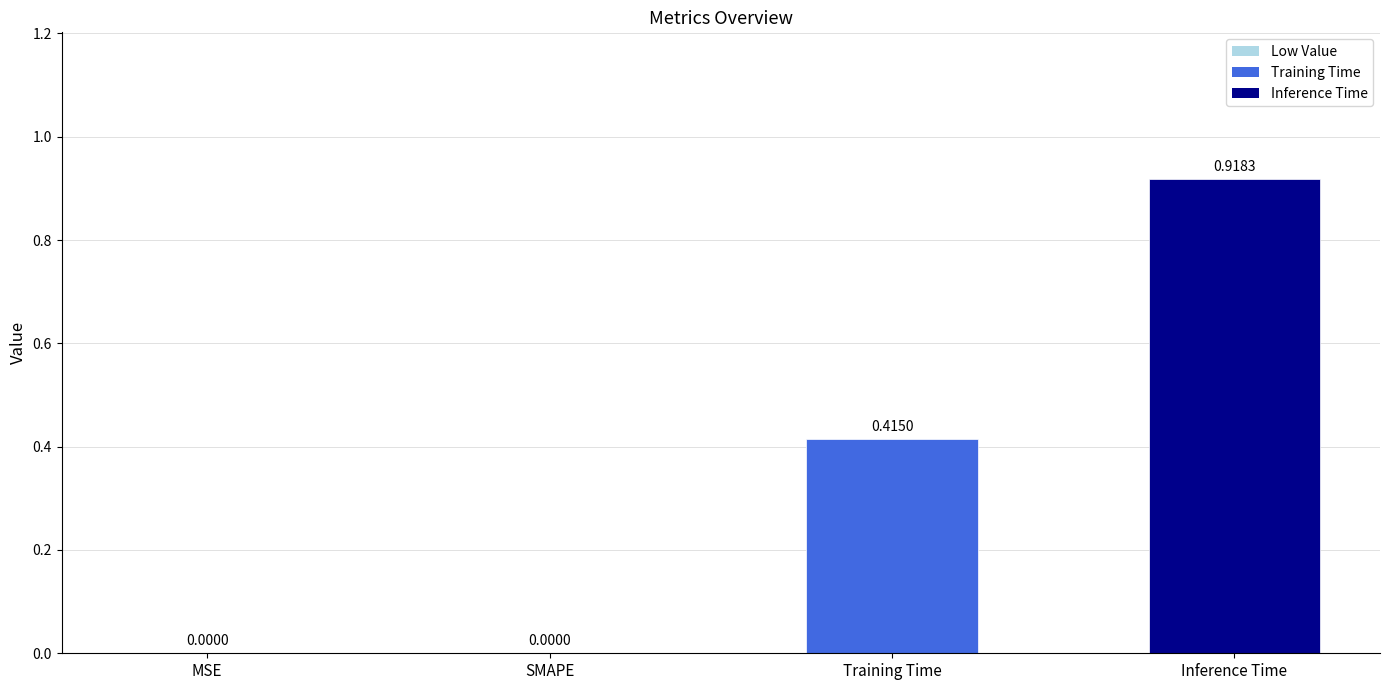

What is the difference between the values at Training Time and Inference Time?

0.5